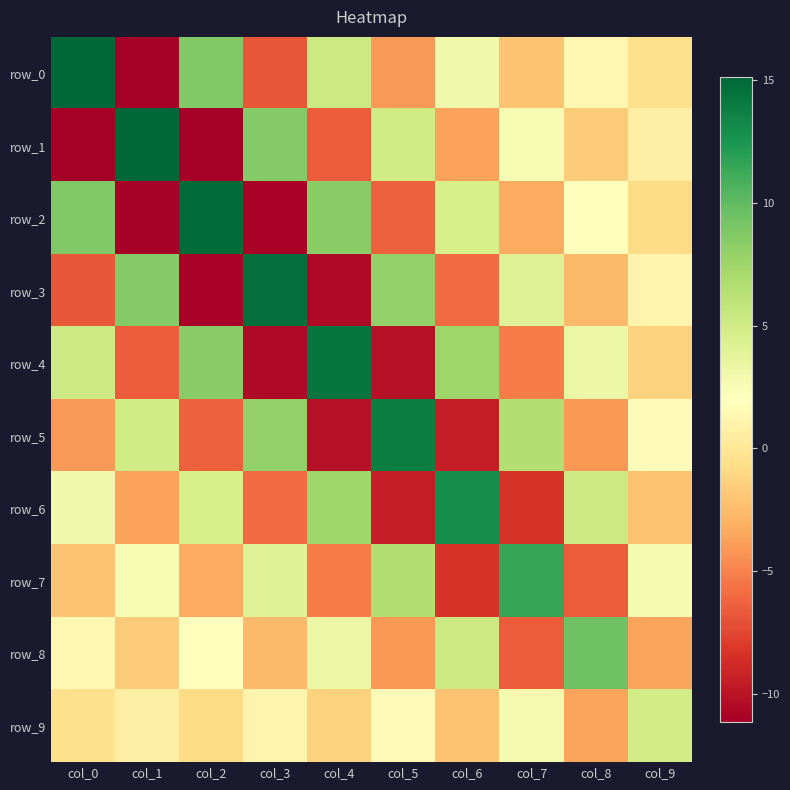

True or false: row_1 has a value of -2.3 at col_8.

False